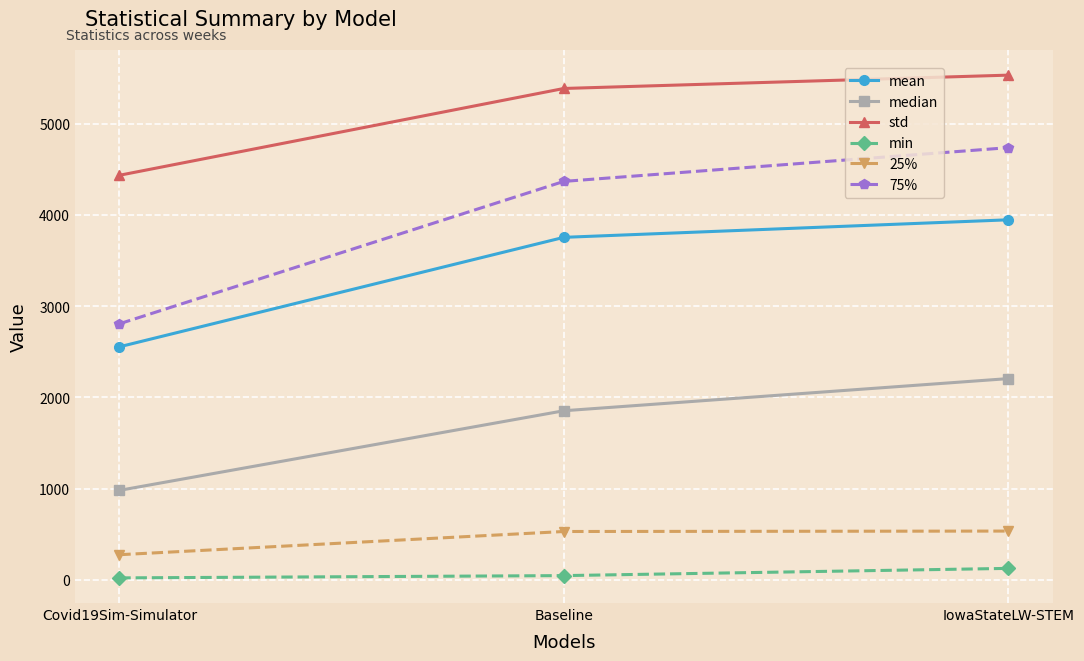

How many data points in min are less than 45?

1